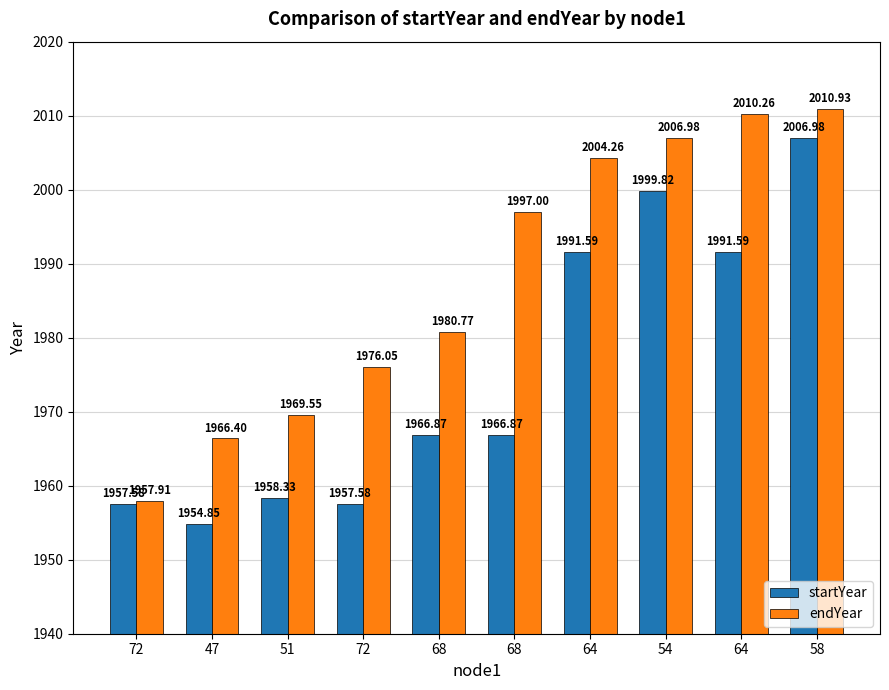

How many values in the startYear series are below 1966?

4